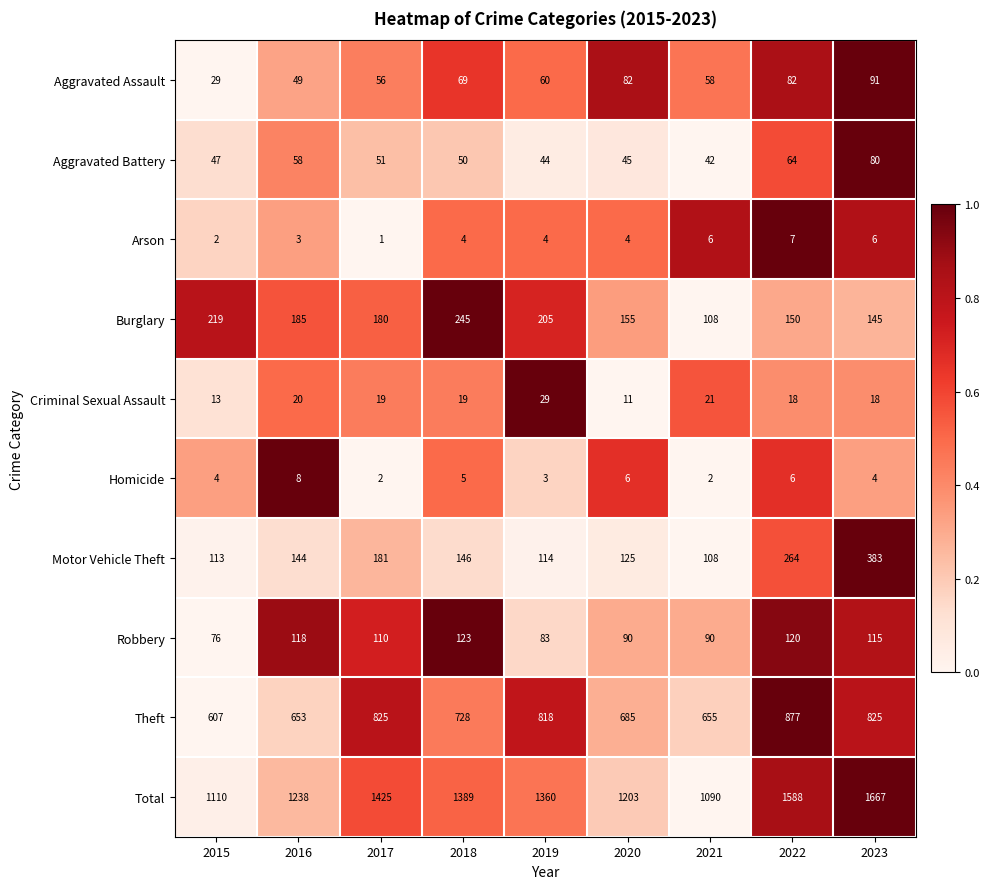

At 2017, list the series in order from smallest to largest.

Arson, Homicide, Criminal Sexual Assault, Aggravated Battery, Aggravated Assault, Robbery, Burglary, Motor Vehicle Theft, Theft, Total